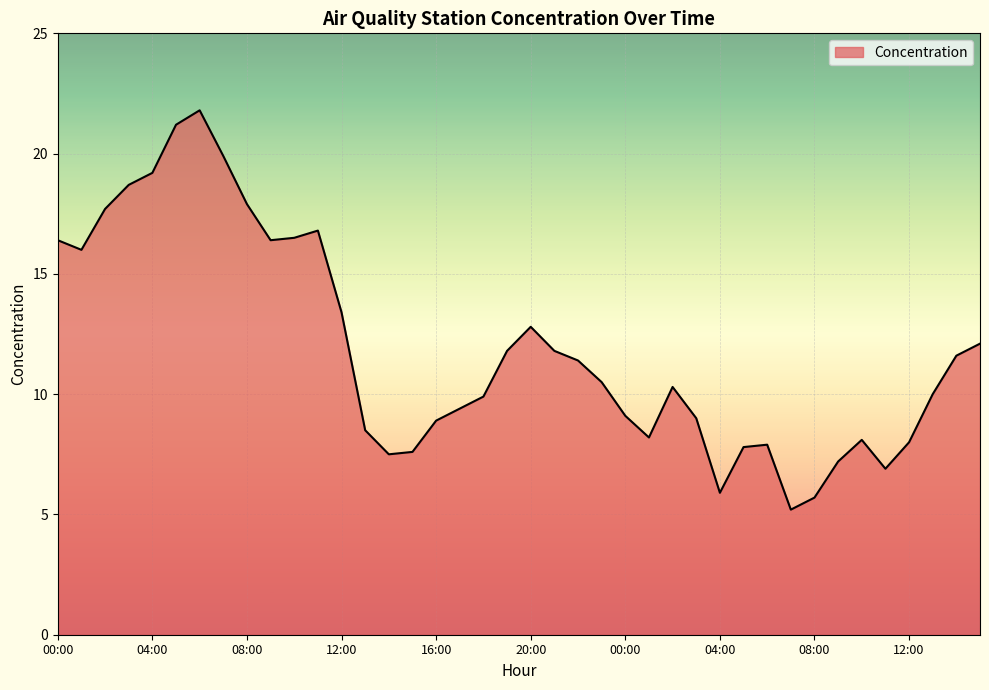

What is the greatest value displayed?

21.8